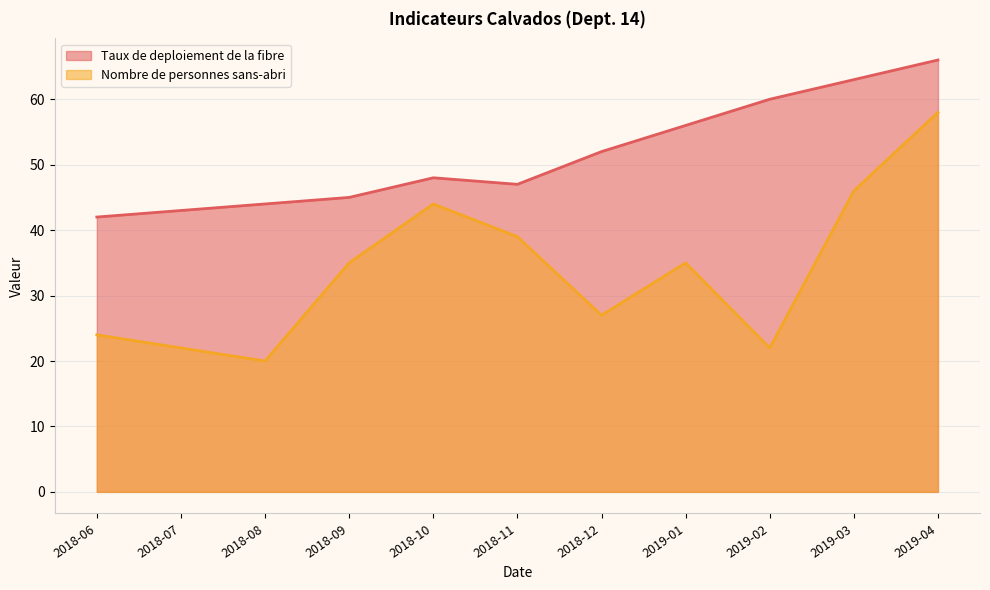

List the labels in order of Taux de deploiement de la fibre value, smallest first.

2018-06, 2018-07, 2018-08, 2018-09, 2018-11, 2018-10, 2018-12, 2019-01, 2019-02, 2019-03, 2019-04